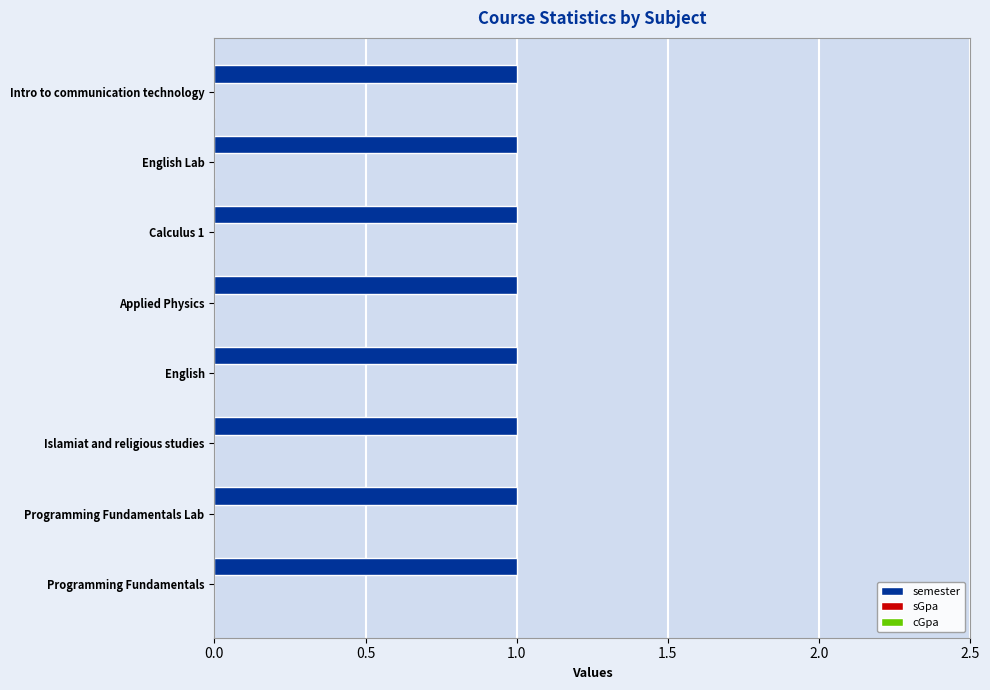

How many bars are there in total?

24